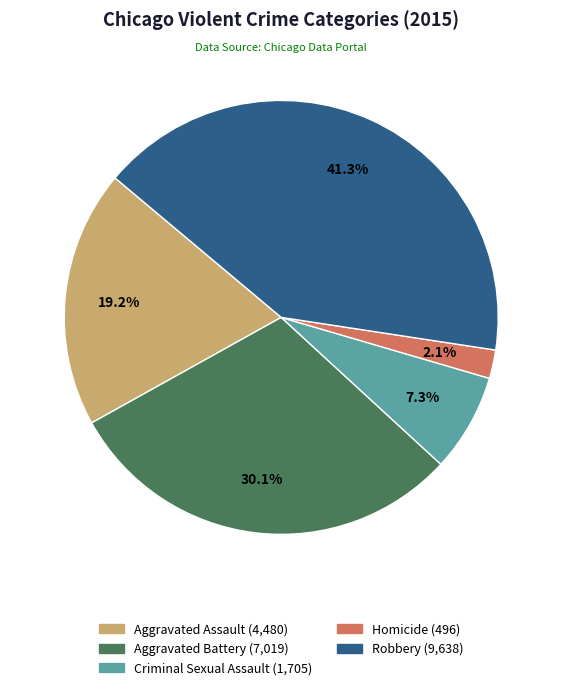

Approximately how many times larger is the value at Criminal Sexual Assault compared to Aggravated Assault?

0.4